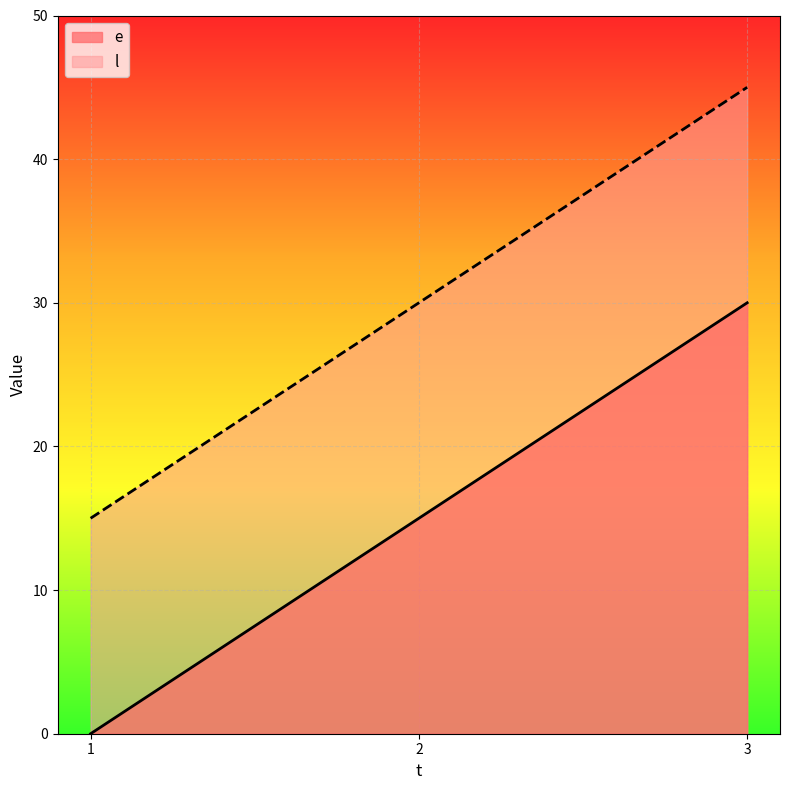

True or false: l has a value of 75 at 3.

False